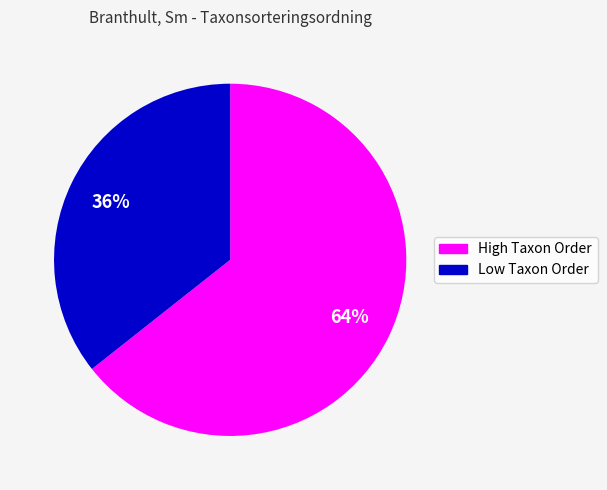

Is the sum of Low Taxon Order and High Taxon Order greater than half?

Yes